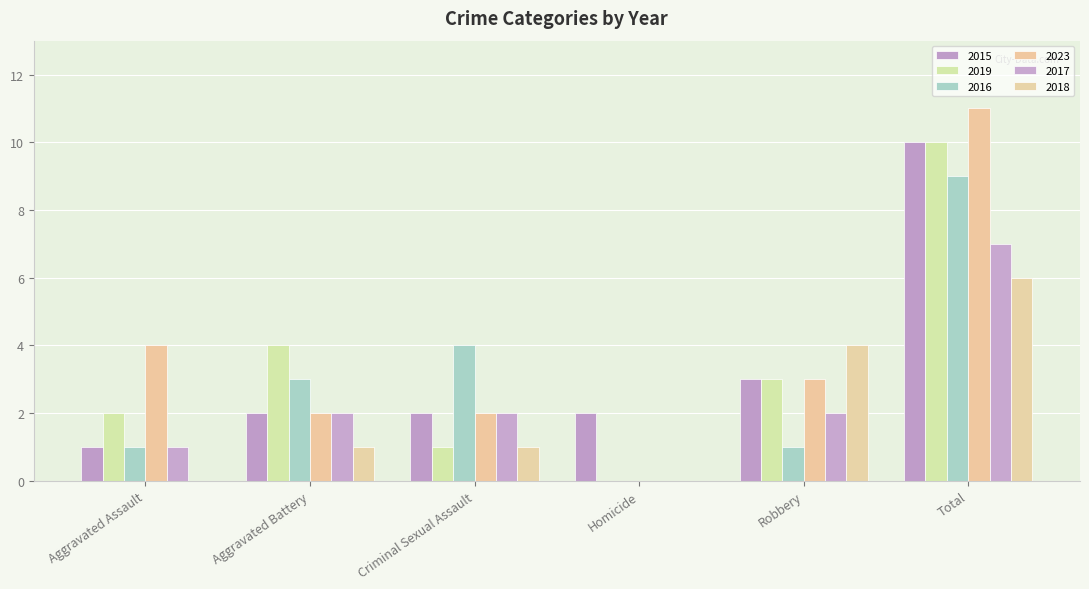

Reading left to right, extract all data points from this chart.

2015: 1	2	2	2	3	10
2019: 2	4	1	0	3	10
2016: 1	3	4	0	1	9
2023: 4	2	2	0	3	11
2017: 1	2	2	0	2	7
2018: 0	1	1	0	4	6